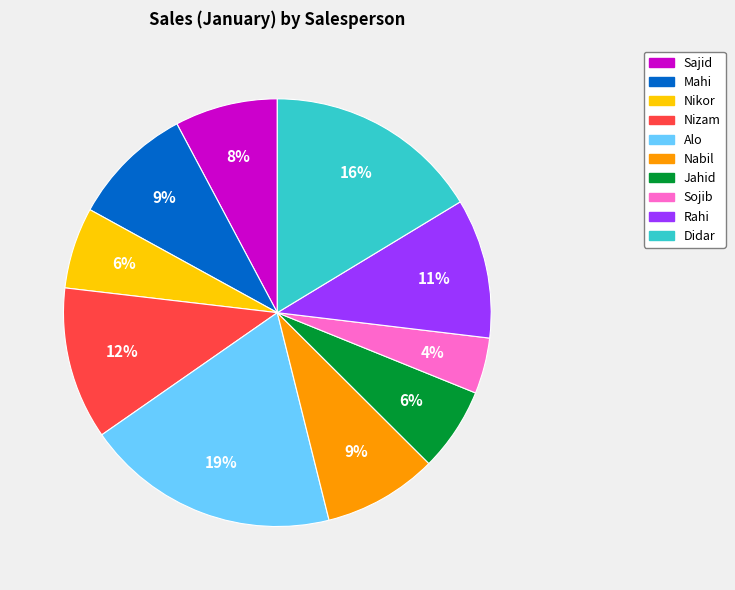

Which slice is the smallest?

Sojib